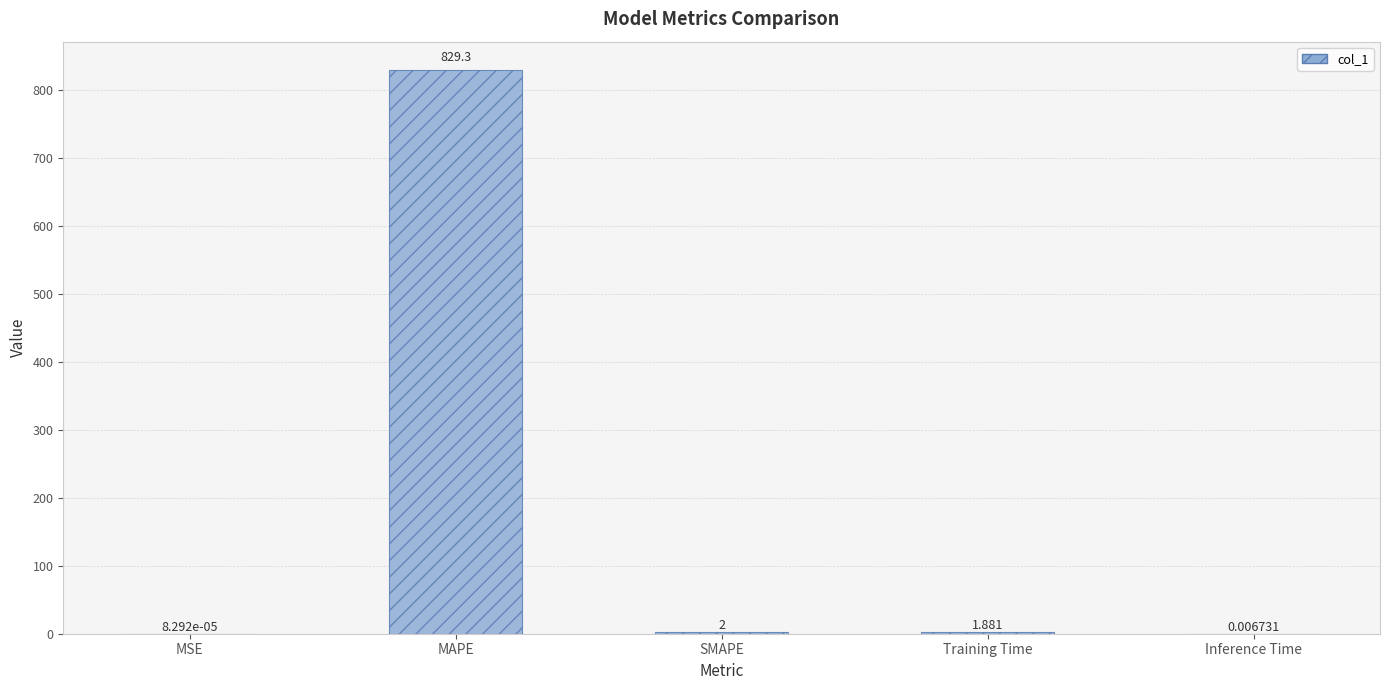

Does the chart contain stacked bars?

No